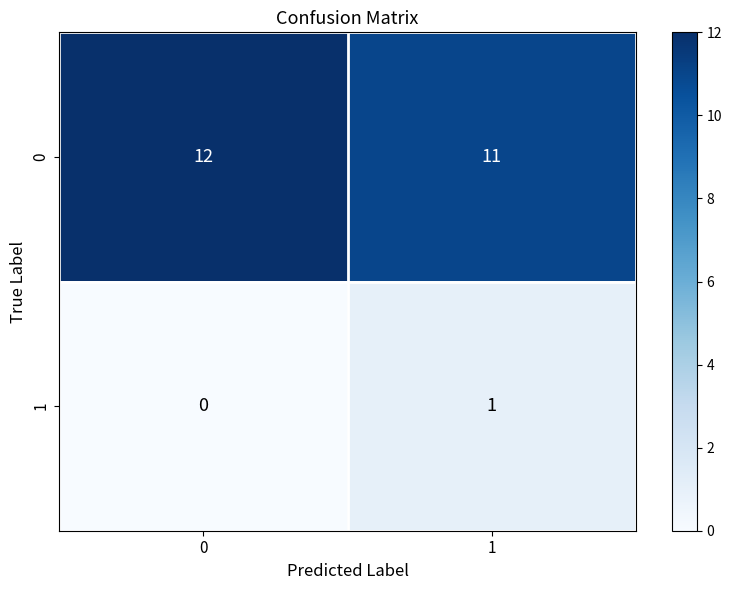

Rank the categories by 0 value from highest to lowest.

0, 1